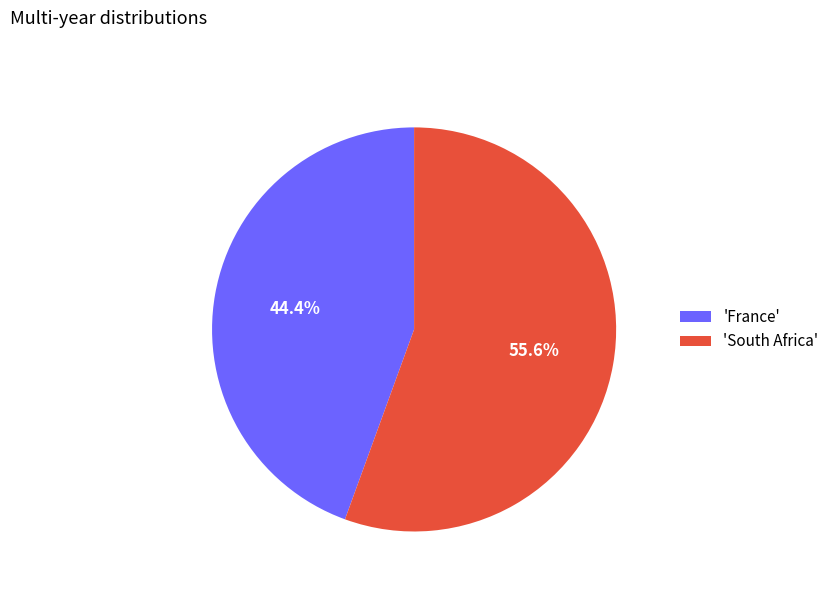

Does any single category account for the majority?

Yes